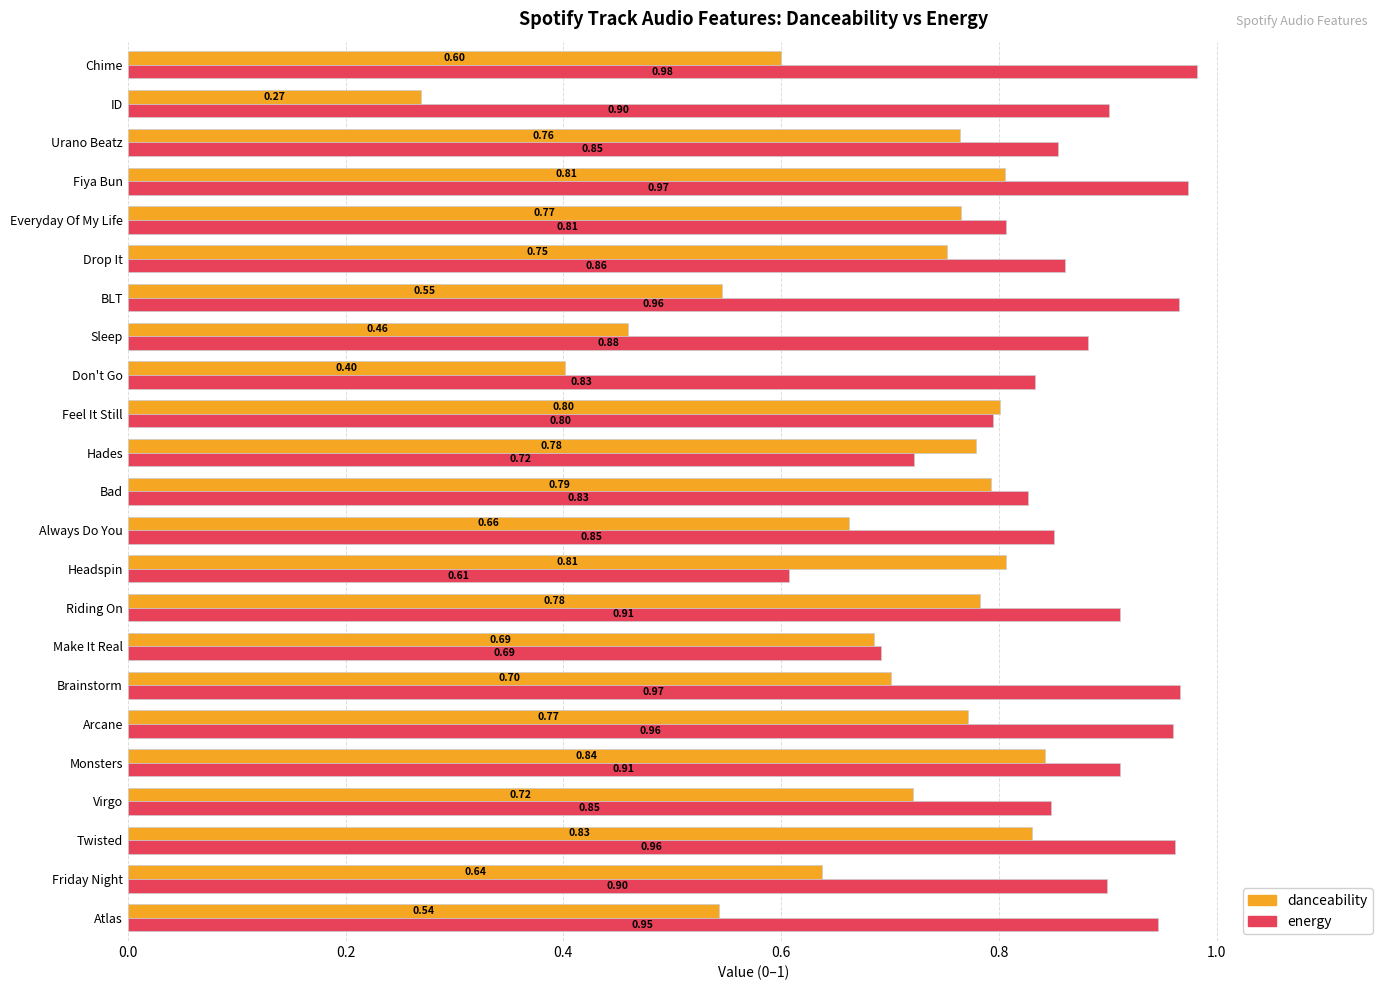

What is the difference between the second highest and second lowest values in the danceability series?

0.4